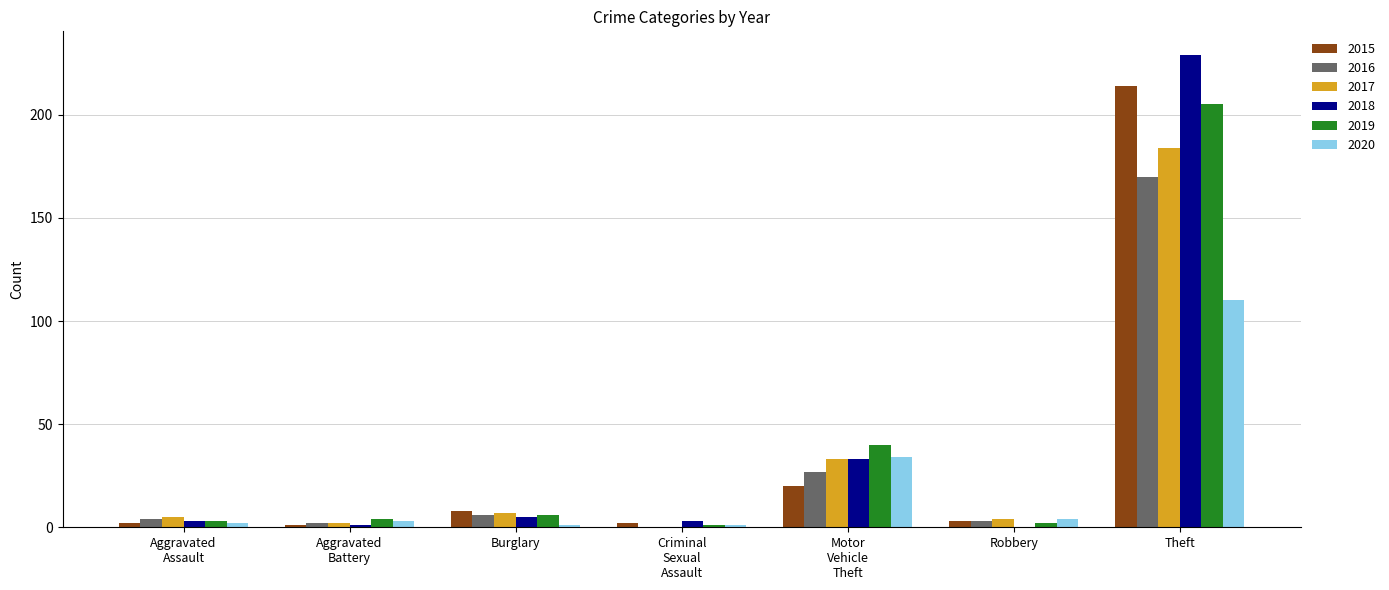

Is the value of 2015 at Burglary greater than the value of 2016 at Robbery?

Yes